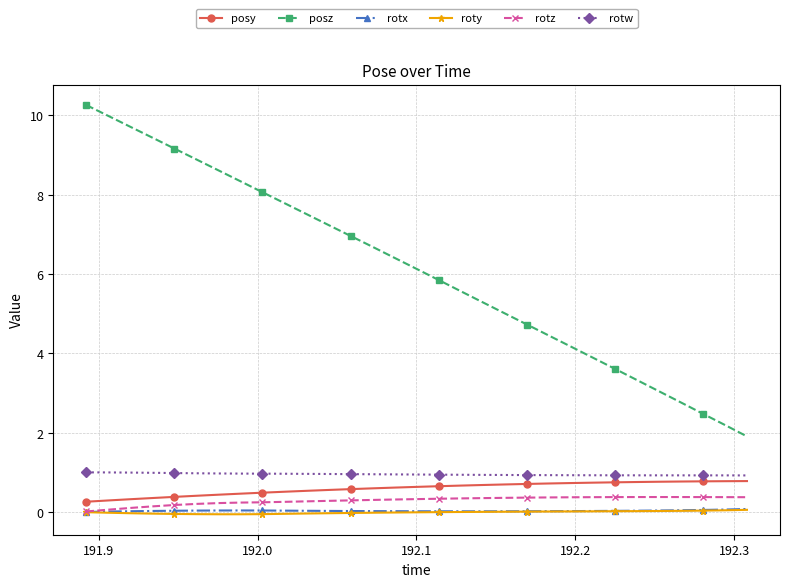

At how many categories does at least one series exceed 6?

16